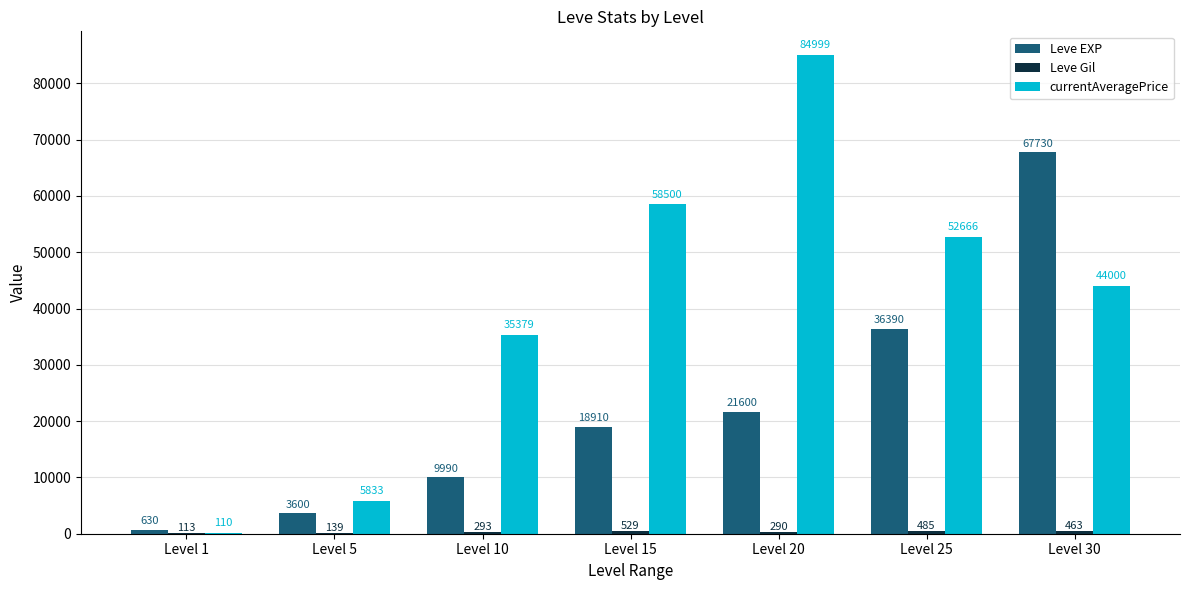

What is the sum of the Leve EXP values at Level 10 and Level 1?

10620